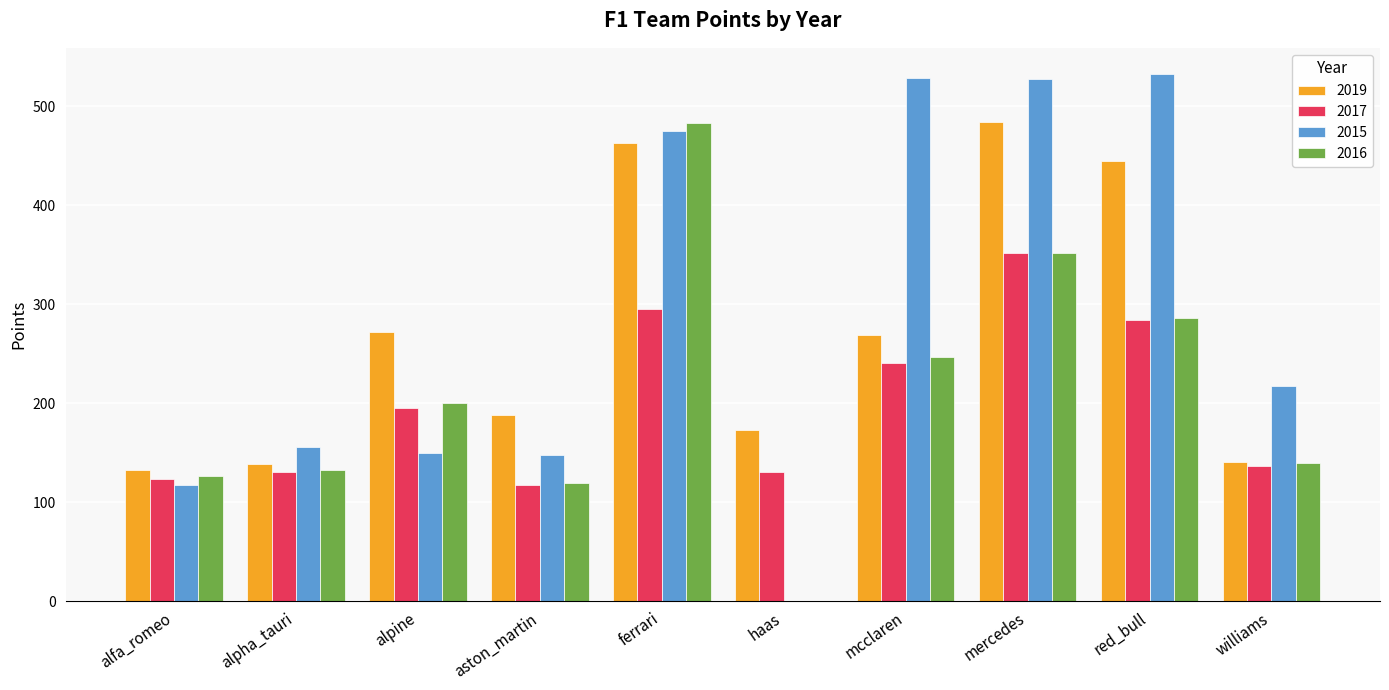

What is the sum of the 2017 values at mcclaren and alpha_tauri?

371.4